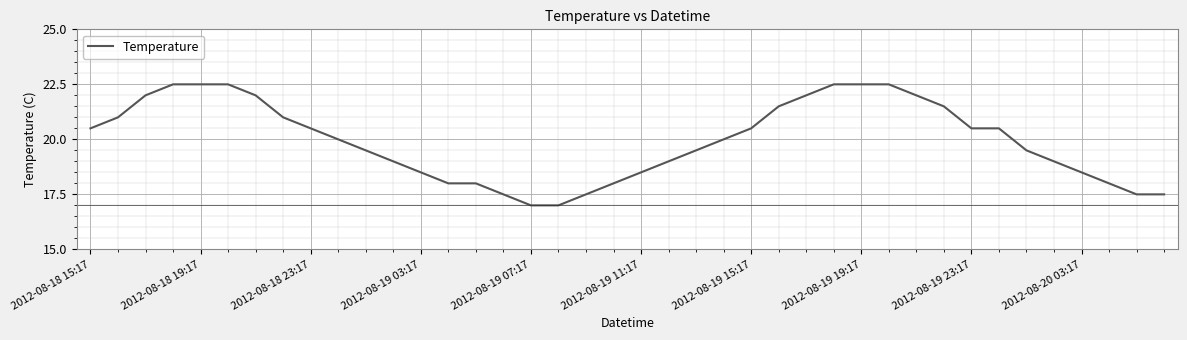

What is the difference between the maximum and minimum values?

5.5